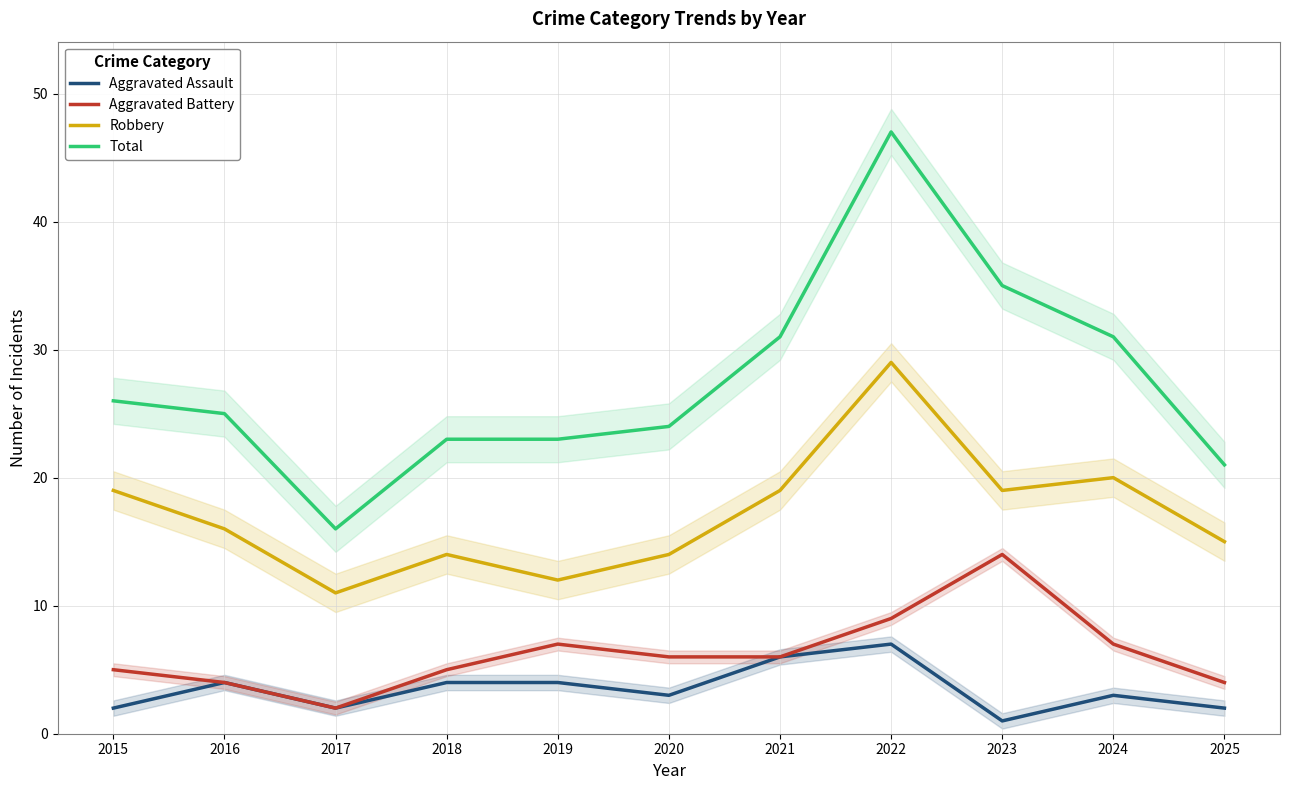

What is the value of the Aggravated Battery point at the 9th from the left?

14